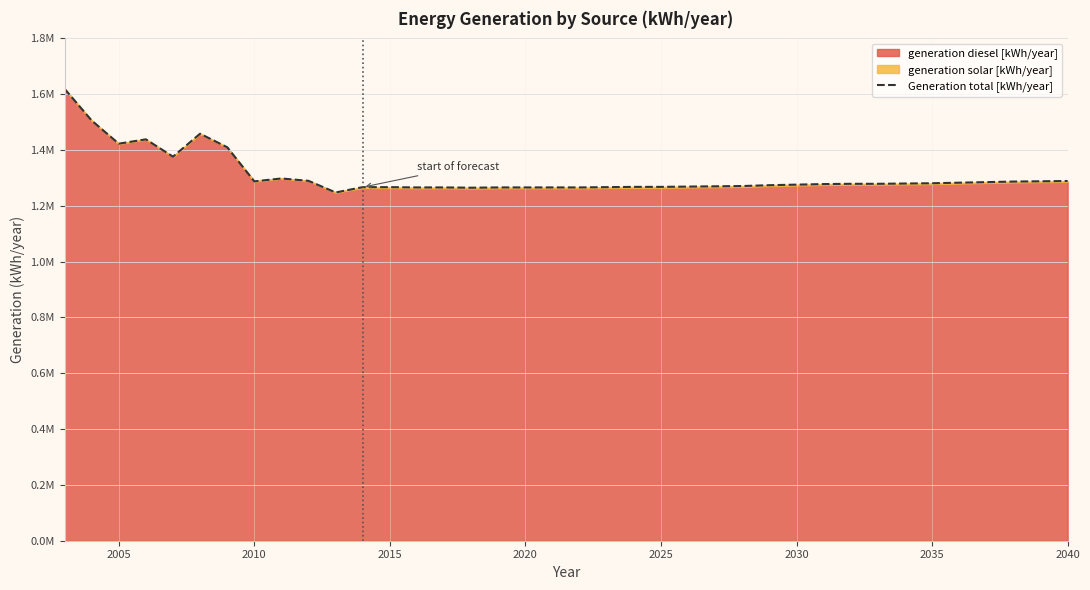

The value at 10 is 2020518. True or false?

False